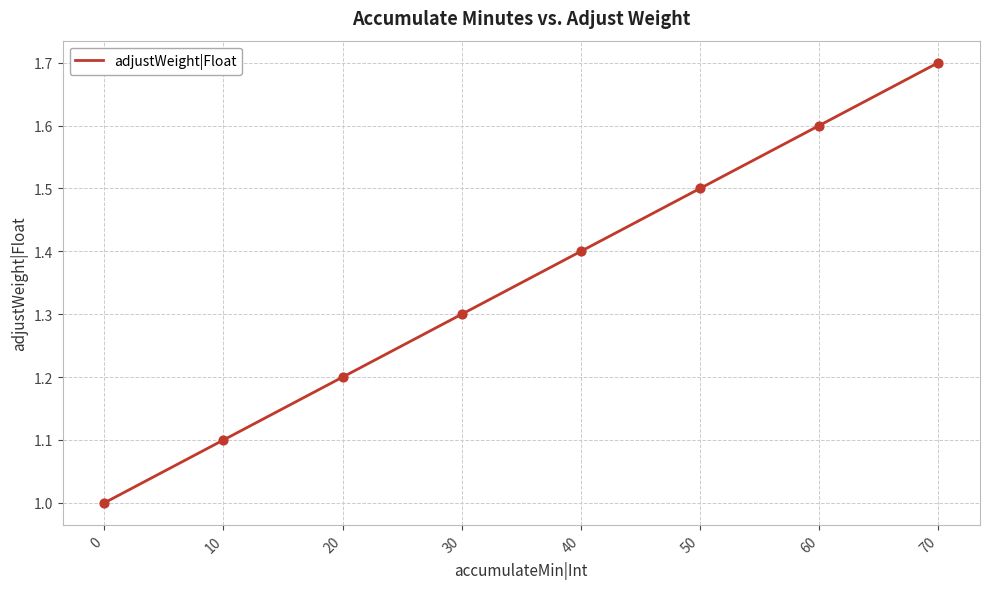

Between 40 and 0, which is larger?

40